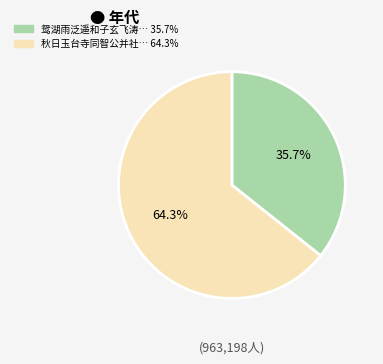

Rank the categories by value from highest to lowest.

秋日玉台寺同智公并社… 64.3%, 鸳湖雨泛遥和子玄飞涛… 35.7%